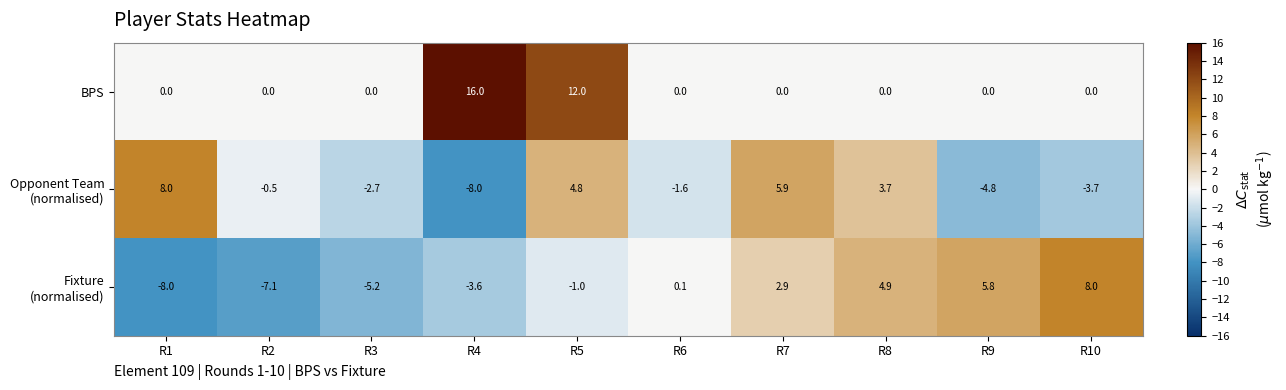

How many data points does each series have?

10